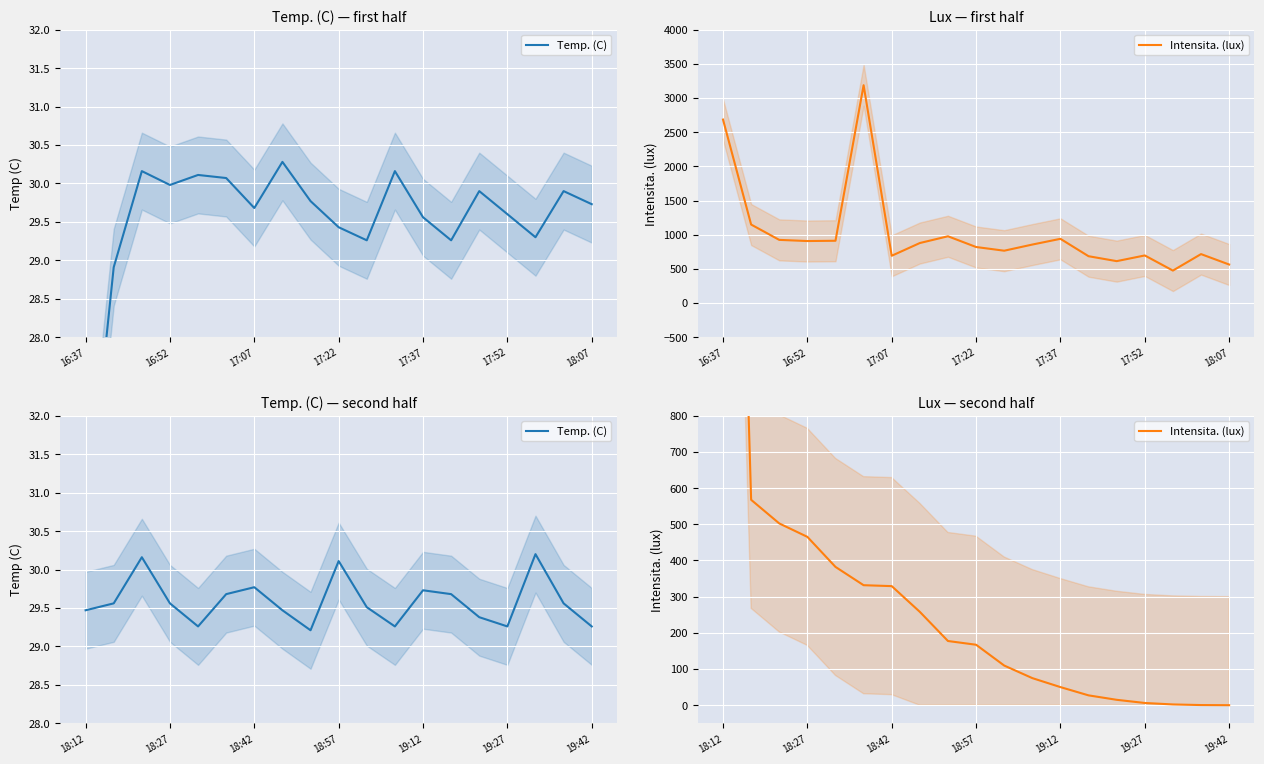

Which series has the largest total across all categories?

Intensita. (lux)